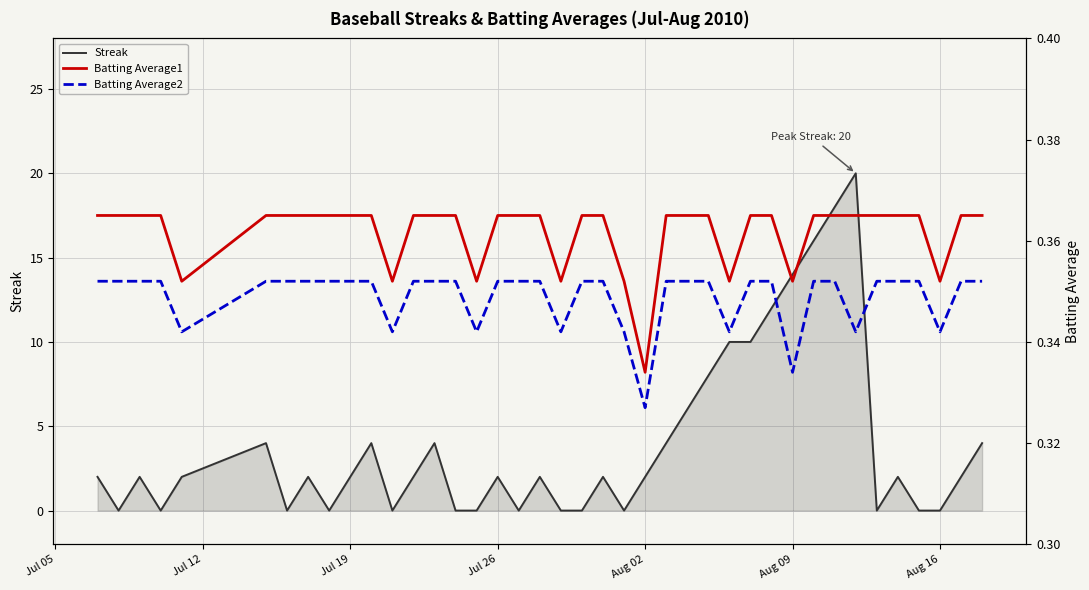

What is the value of the Batting Average2 point at the 34th from the left?

0.3